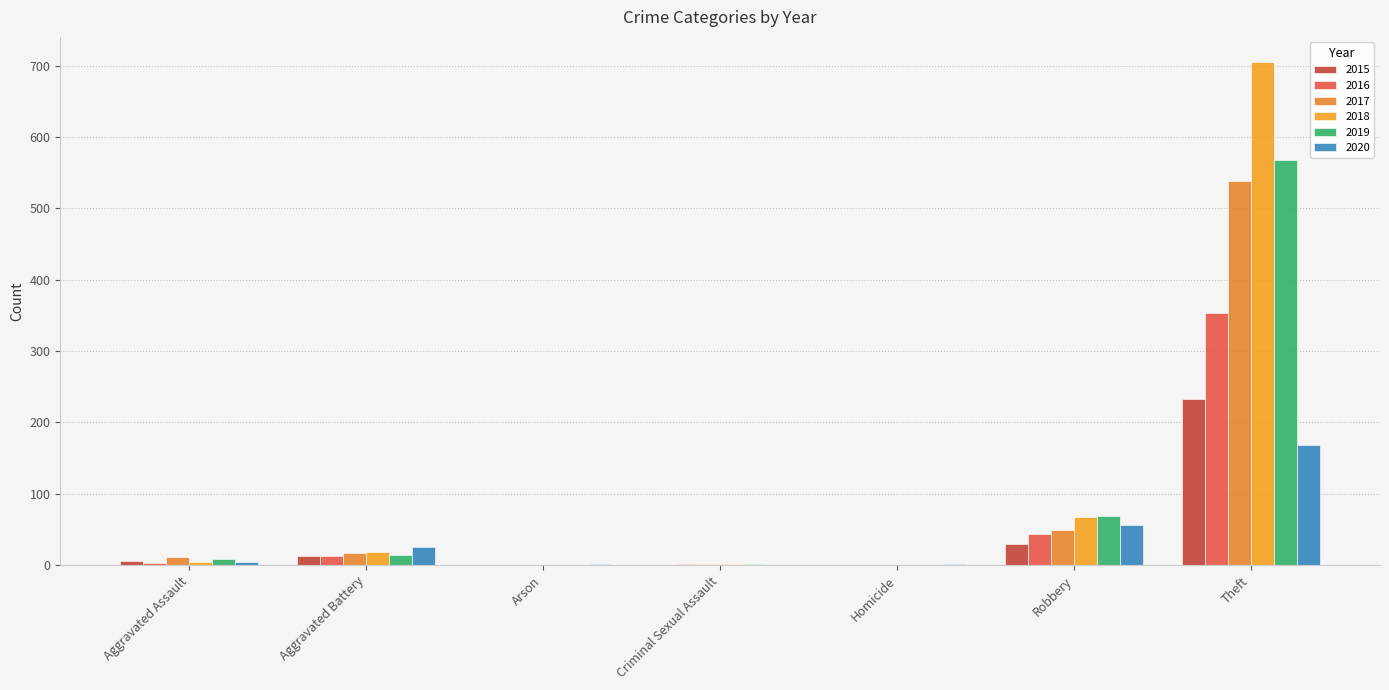

Are the bars horizontal?

No